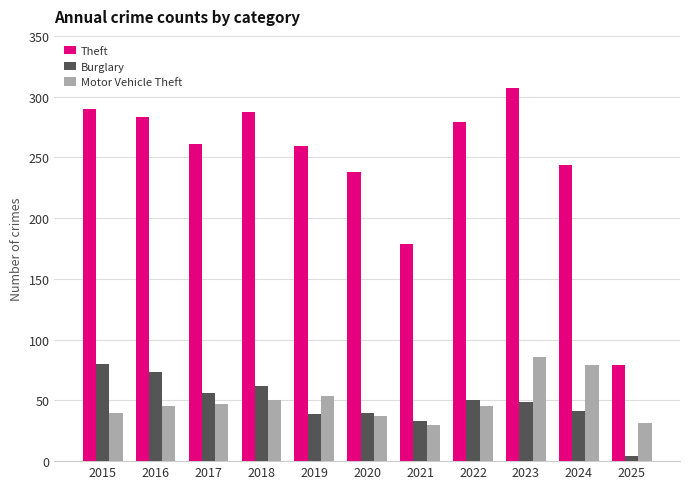

How many data points in Theft are less than 261?

5